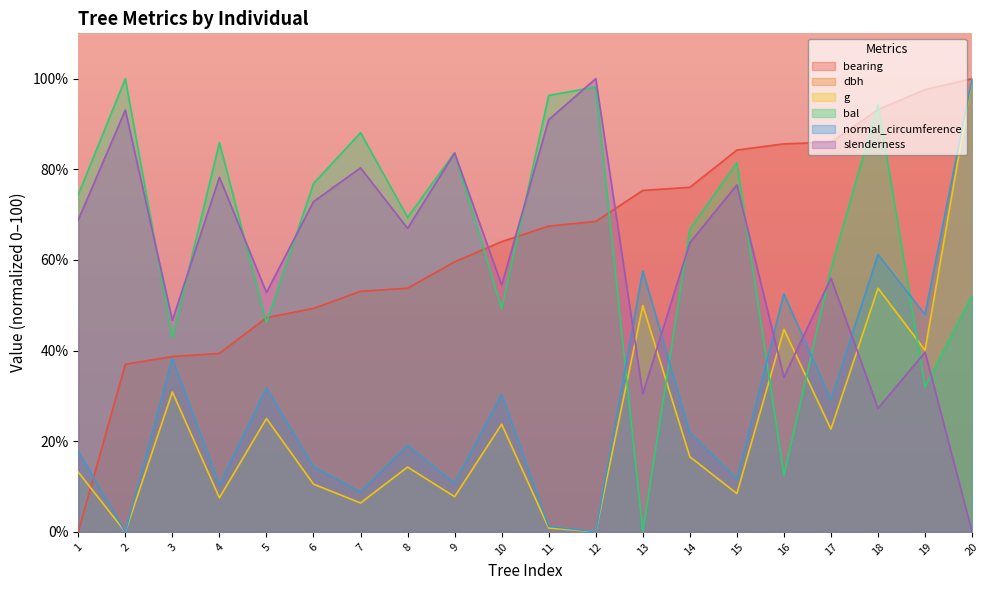

Where is the first local maximum for g?

3